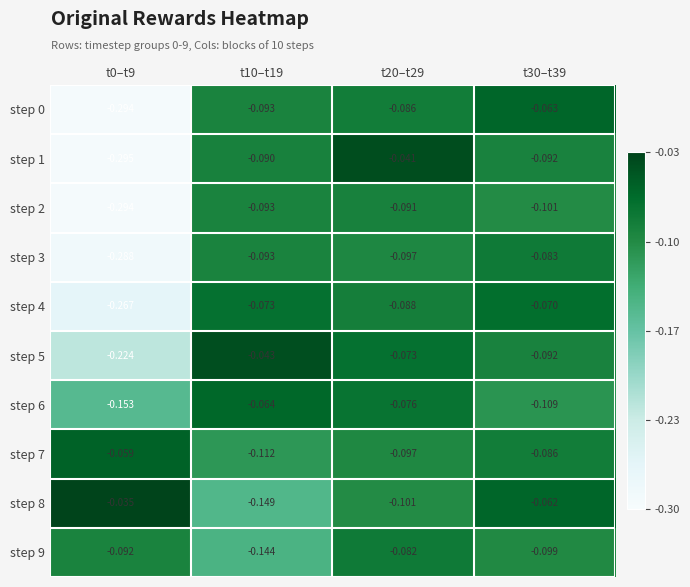

What is the difference between the highest and lowest values at t10–t19?

0.1